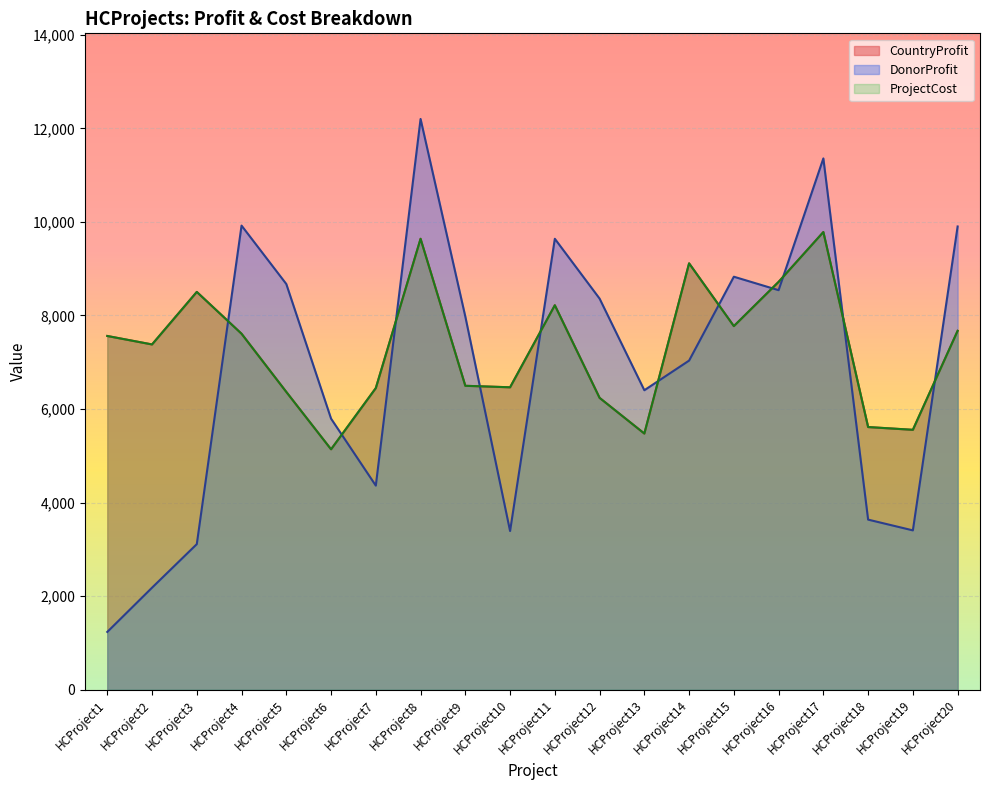

What is the greatest value displayed?

12201